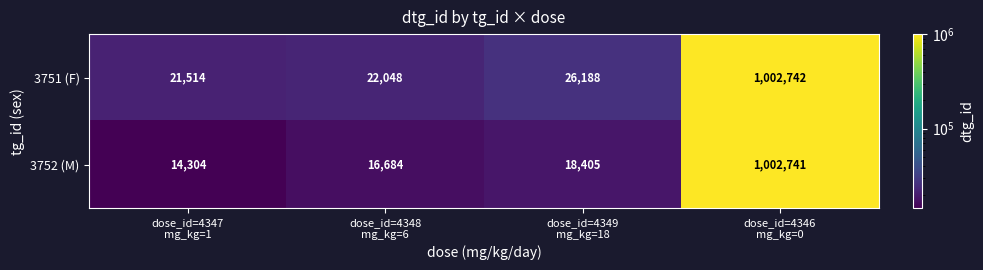

Rank the series at dose_id=4348
mg_kg=6 from highest to lowest value.

3751 (F), 3752 (M)